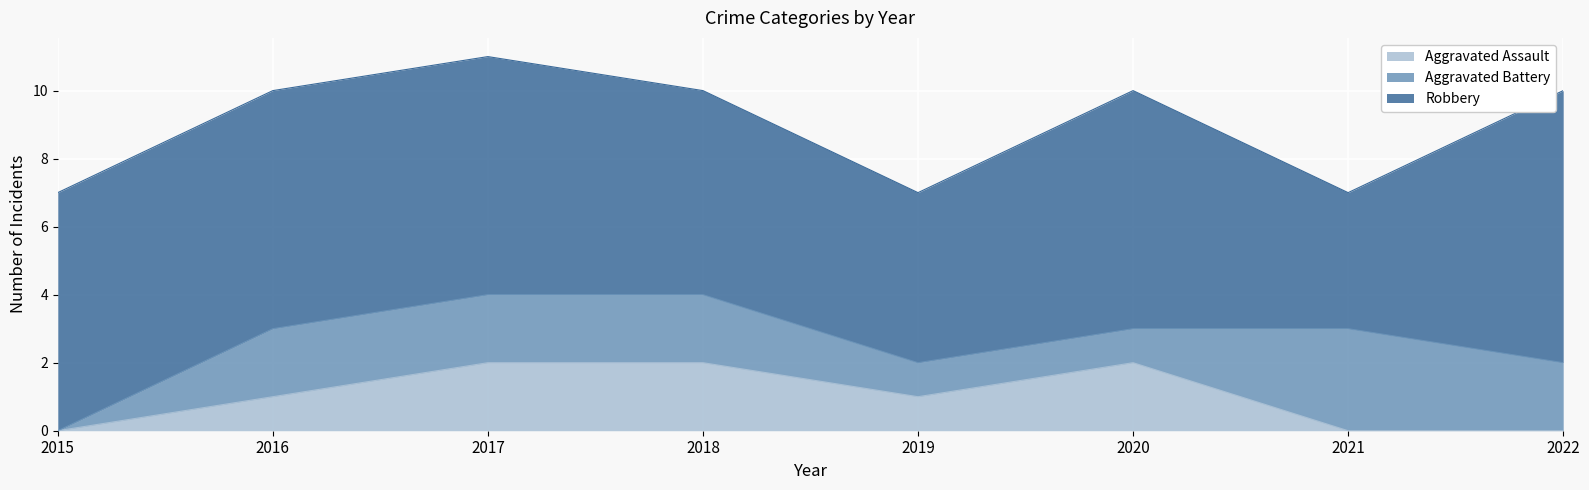

At 2021, list the series in order from largest to smallest.

Robbery, Aggravated Battery, Aggravated Assault